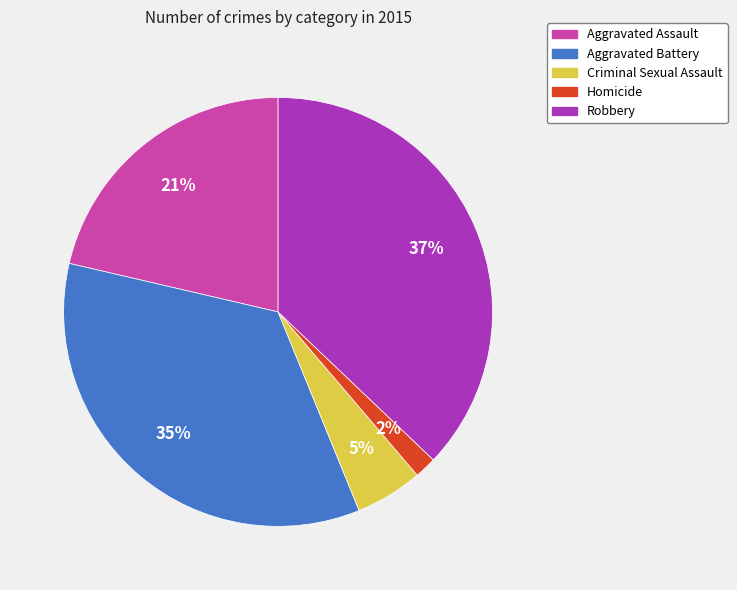

How many segments does this pie chart have?

5